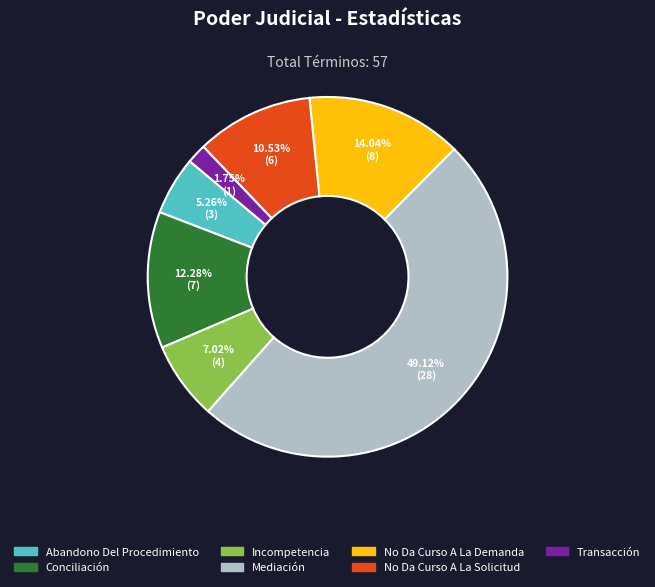

Which slice is the largest?

Mediación